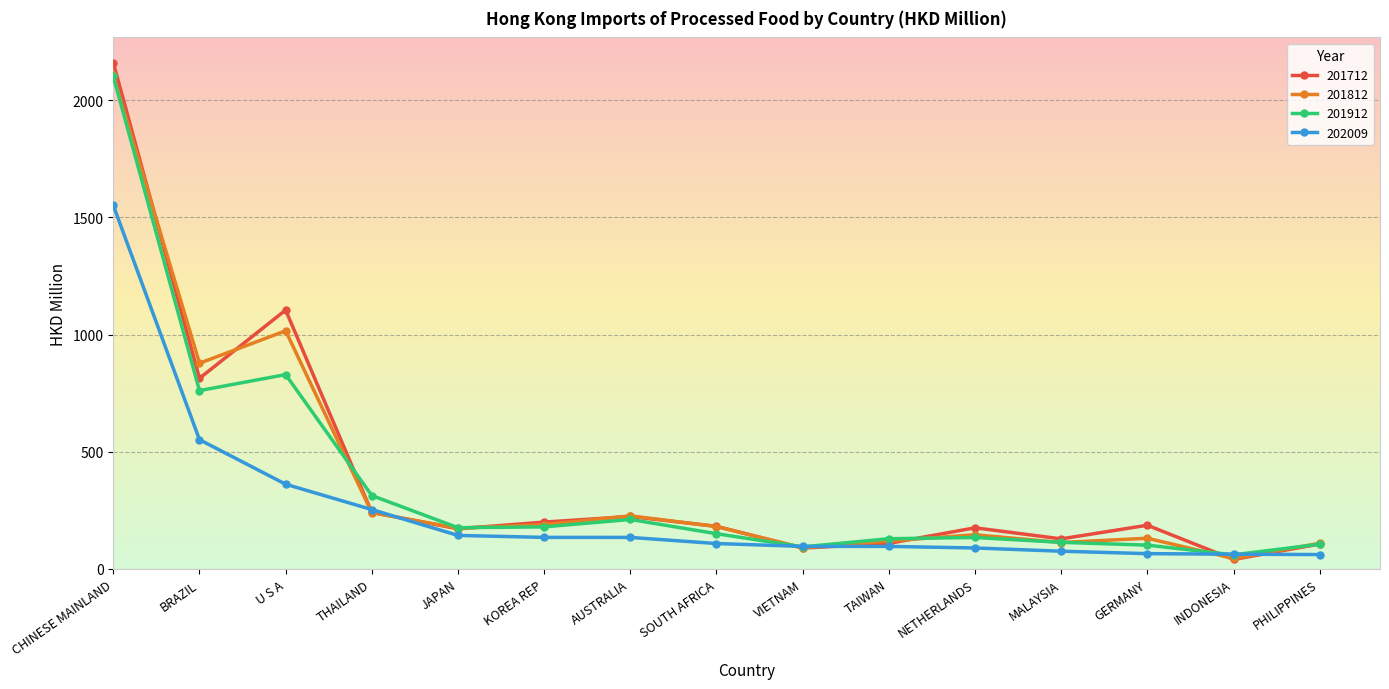

In 201812, how many points are lower than both neighbors (excluding endpoints)?

5